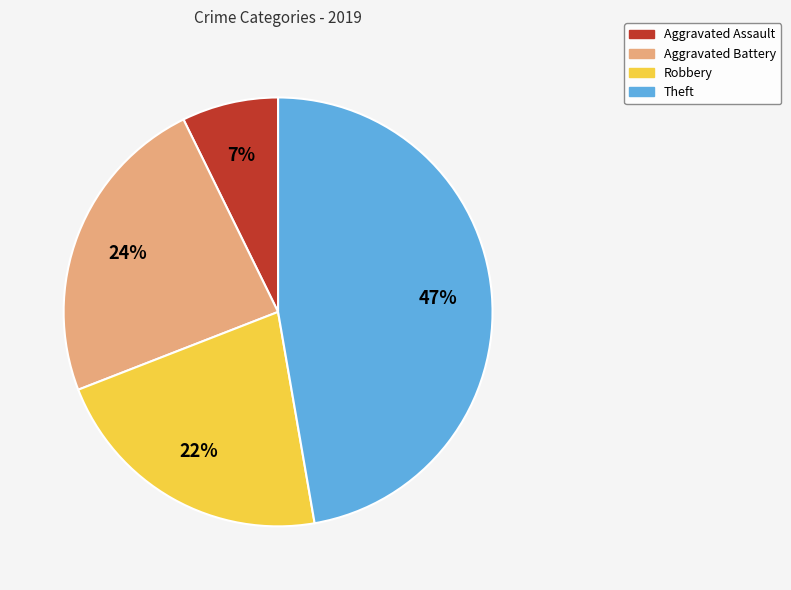

Do Aggravated Assault and Robbery together represent more than half of the pie?

No